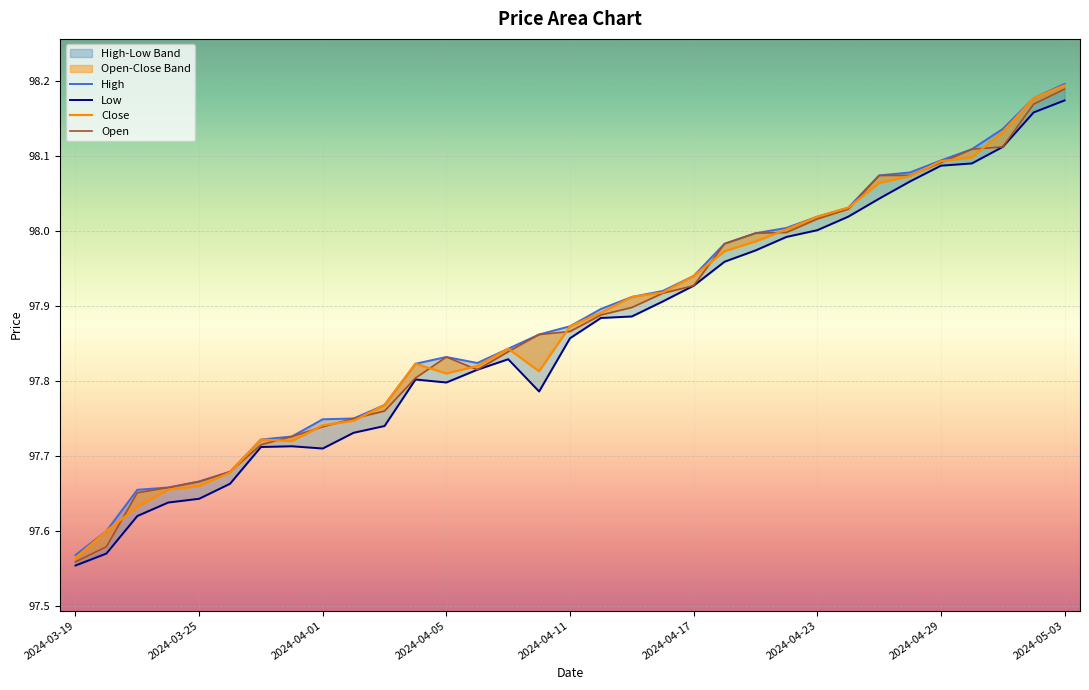

At 9, list the series in order from smallest to largest.

Low, Close, High, Open